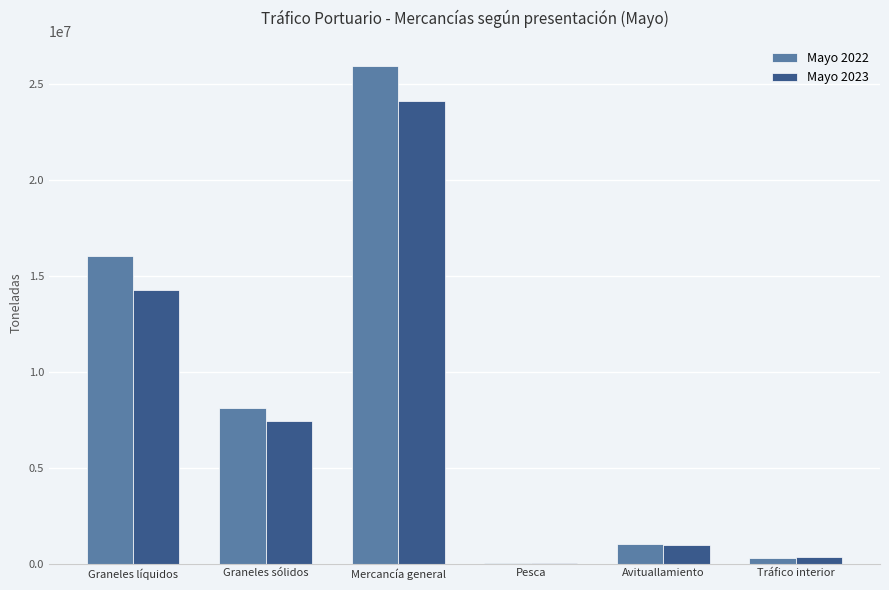

What is the highest value of the Mayo 2023 series?

24103415.0